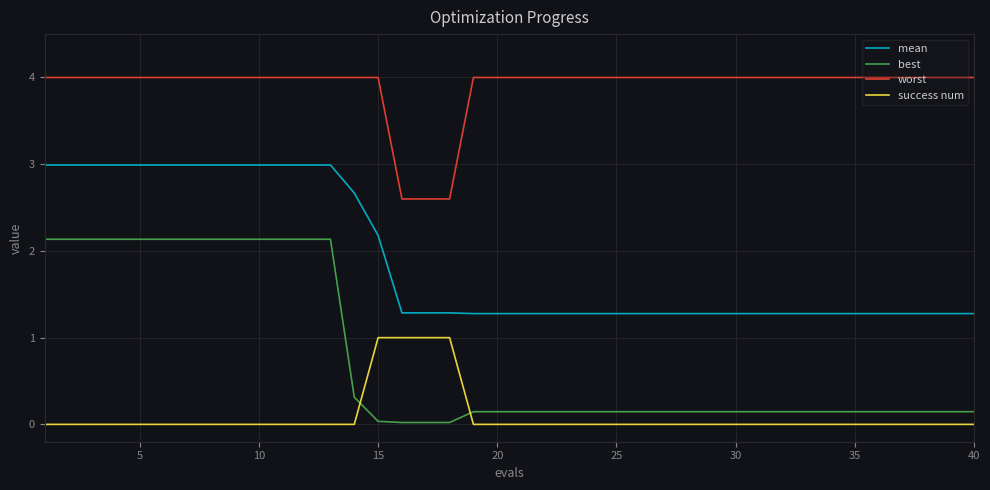

List the series in order of their peak value, lowest first.

success num, best, mean, worst